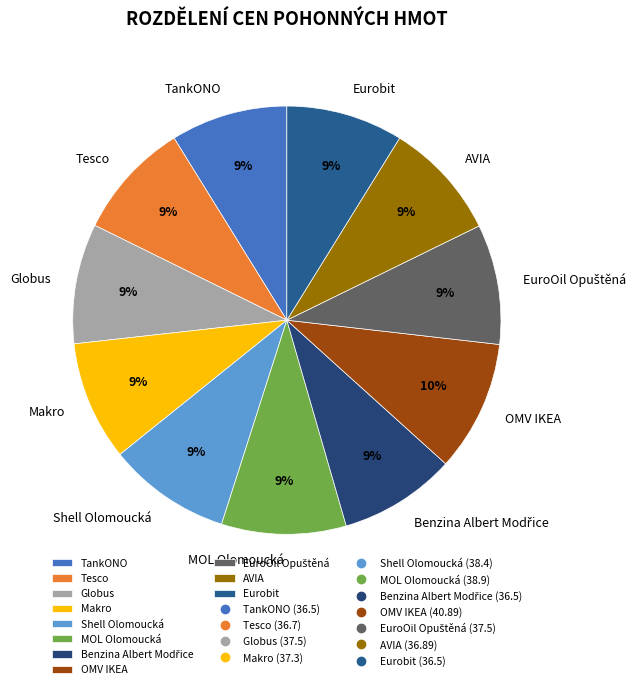

To the nearest percent, what portion does AVIA represent?

9%